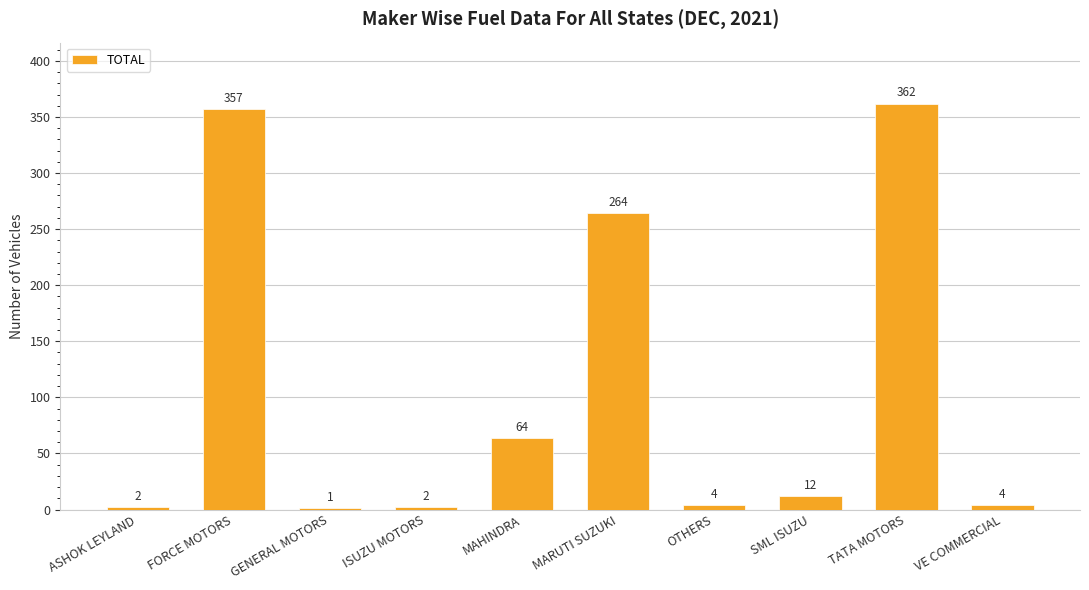

Where is the data nearest to the value 181?

MARUTI SUZUKI